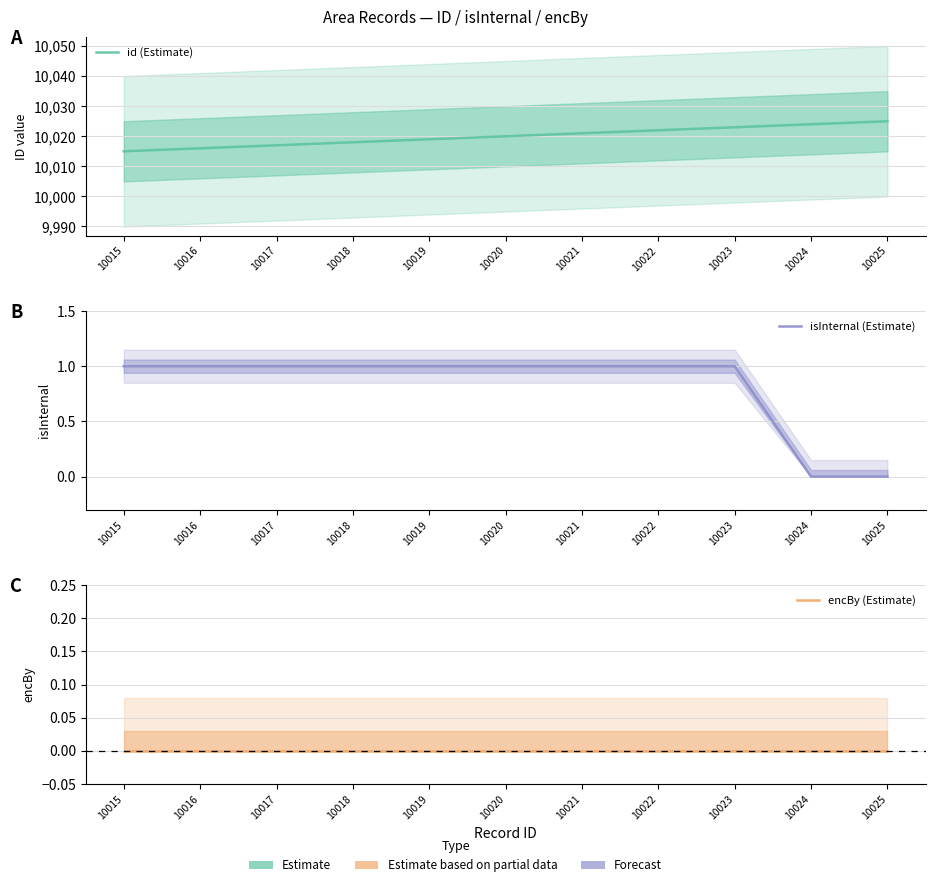

What is the difference between the highest and lowest values at 10022?

10022